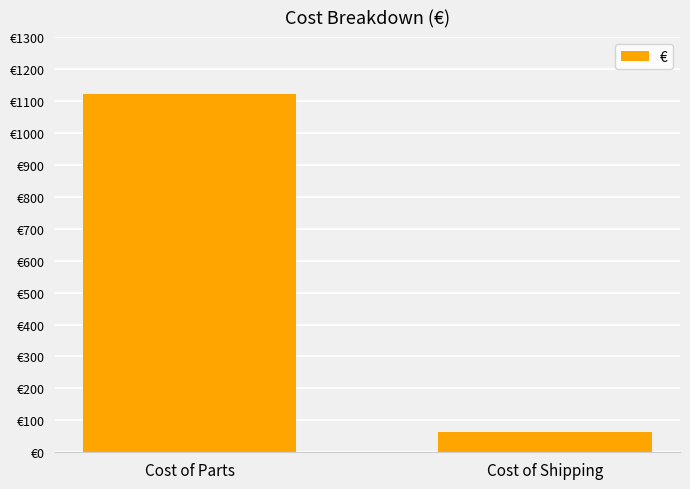

What position from the left is Cost of Shipping?

2